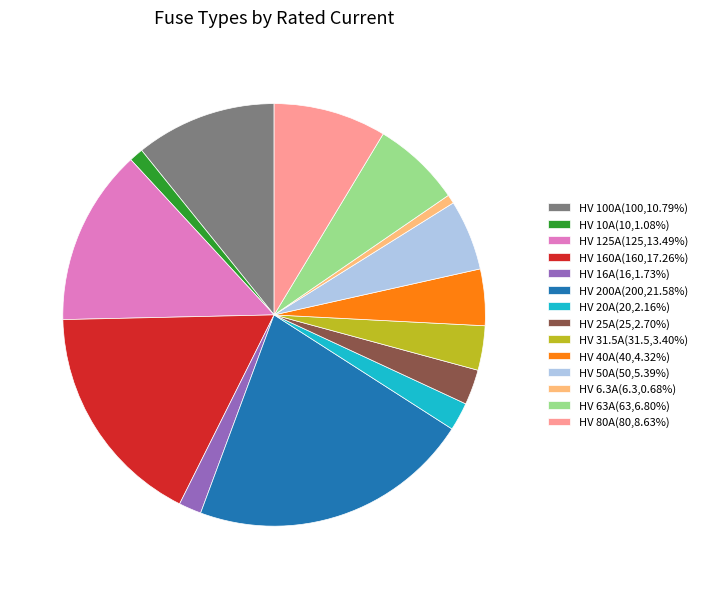

Is the sum of HV 80A(80,8.63%) and HV 20A(20,2.16%) greater than half?

No